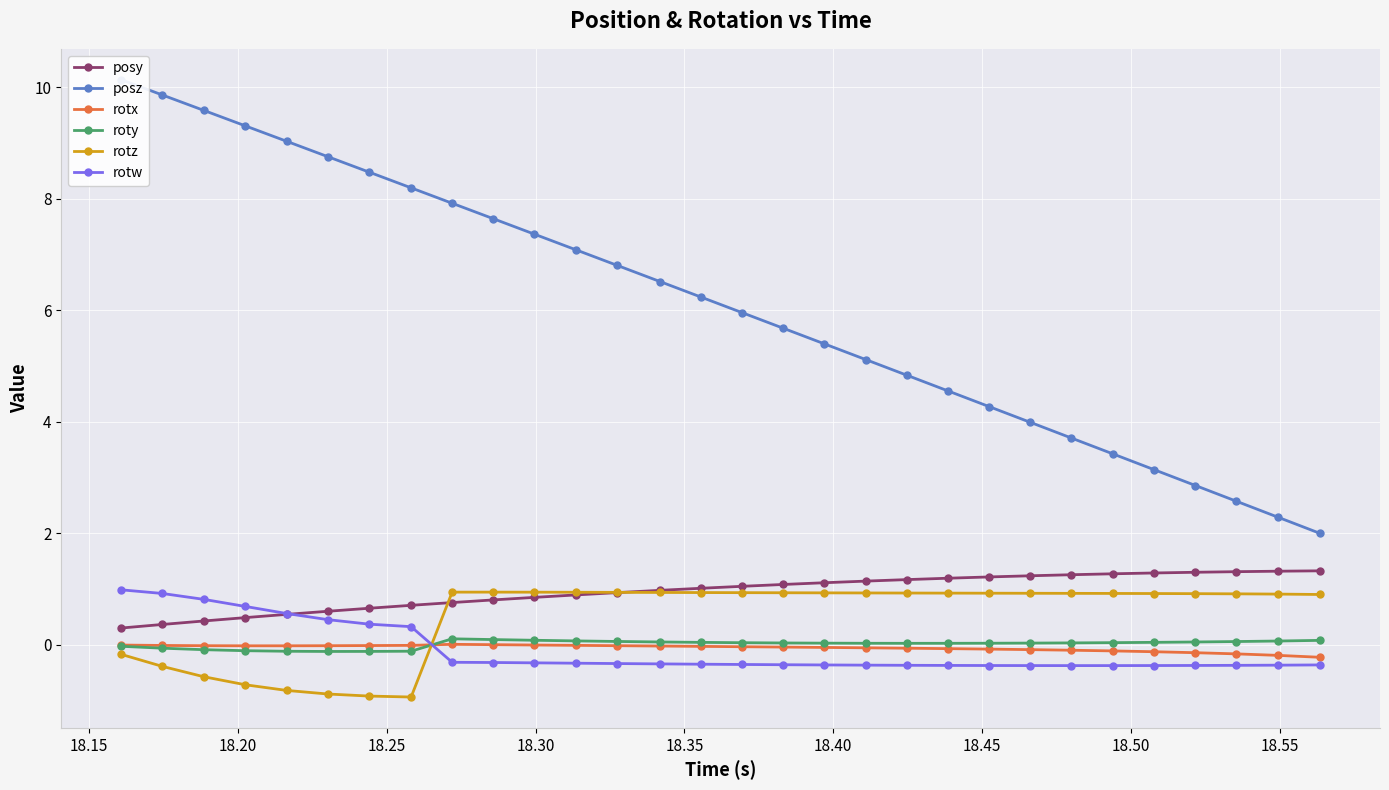

What is the maximum value for posy?

1.3